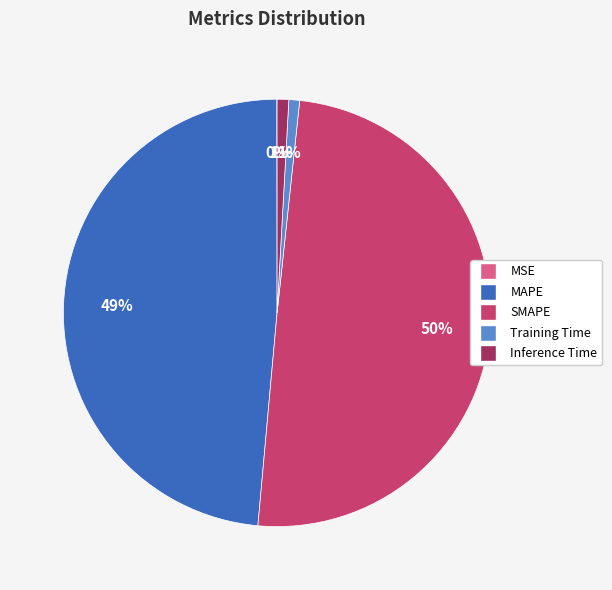

To the nearest percent, what percentage of the pie is SMAPE?

50%